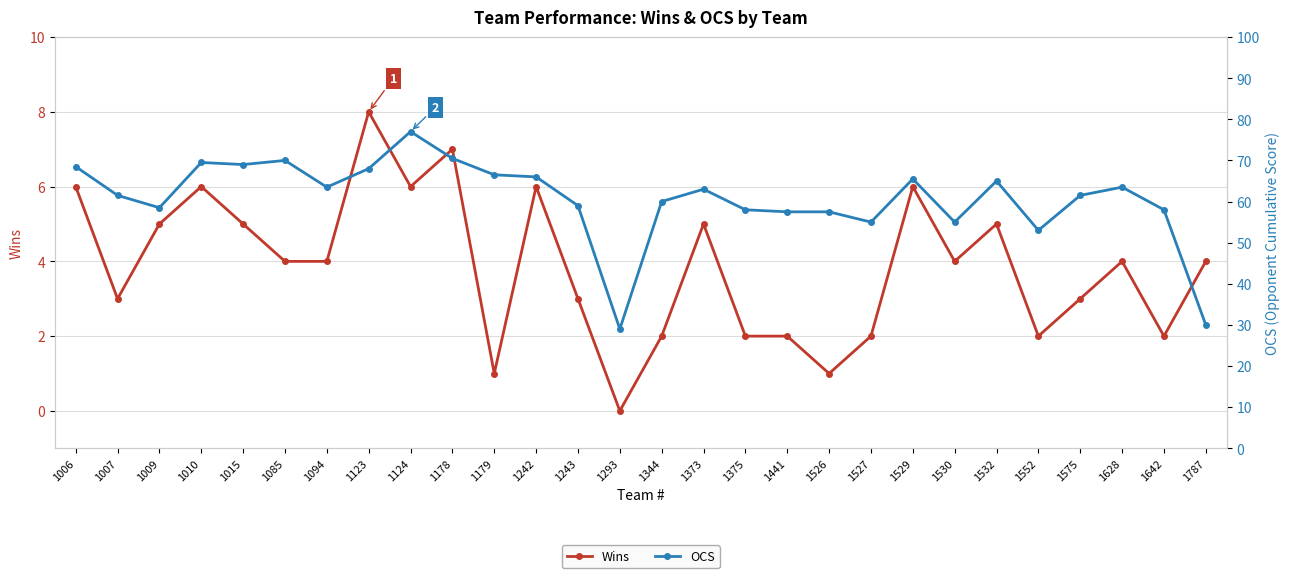

True or false: Wins has a value of 5.0 at 1015.

True